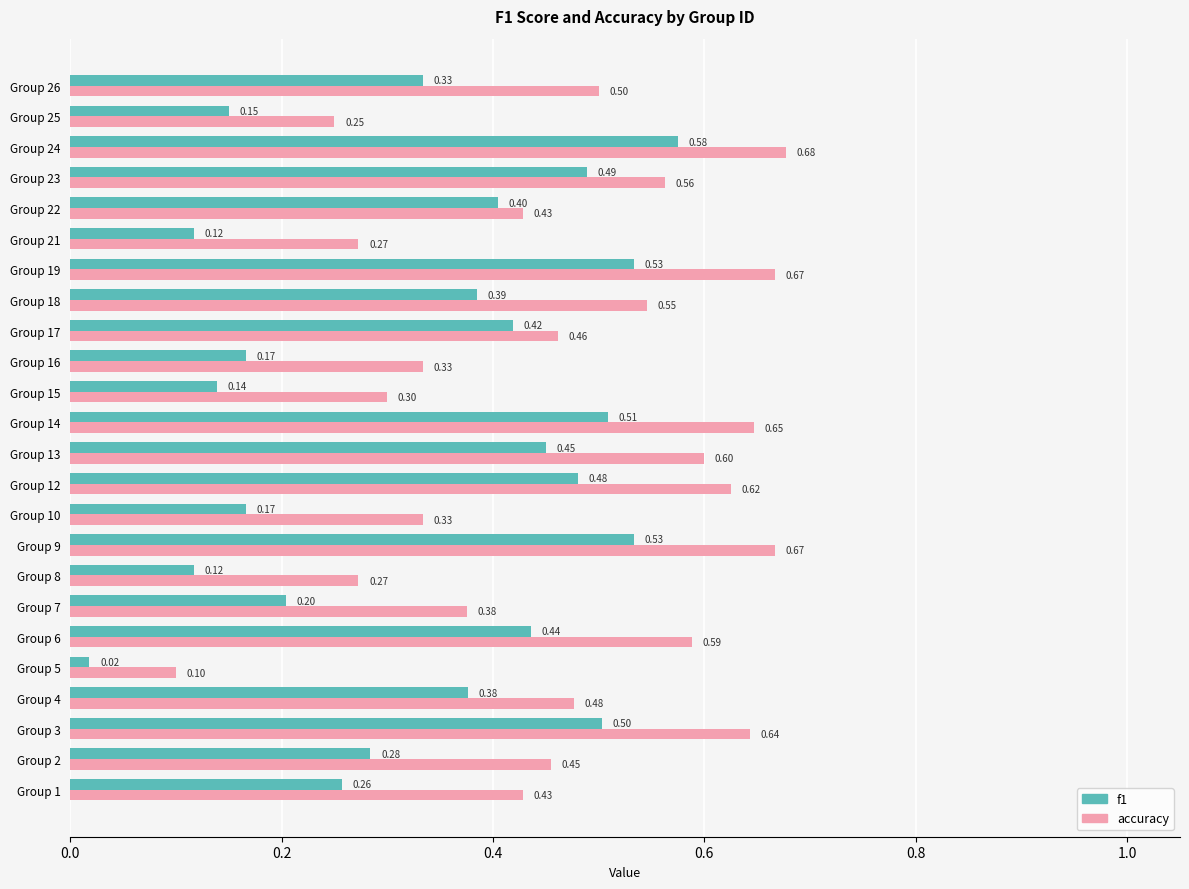

At which label is f1 closest to 0?

Group 5